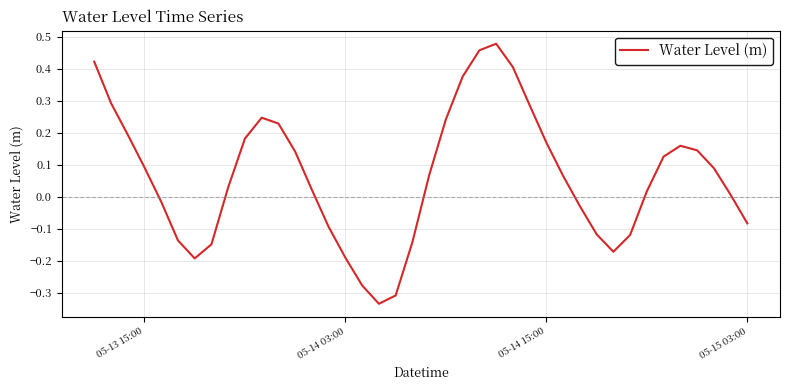

What is the sum of all values?

2.6